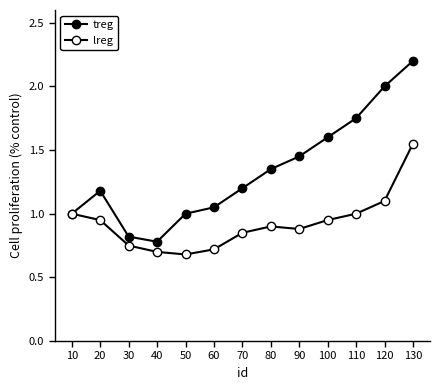

Which label corresponds to the smallest value in the chart?

50